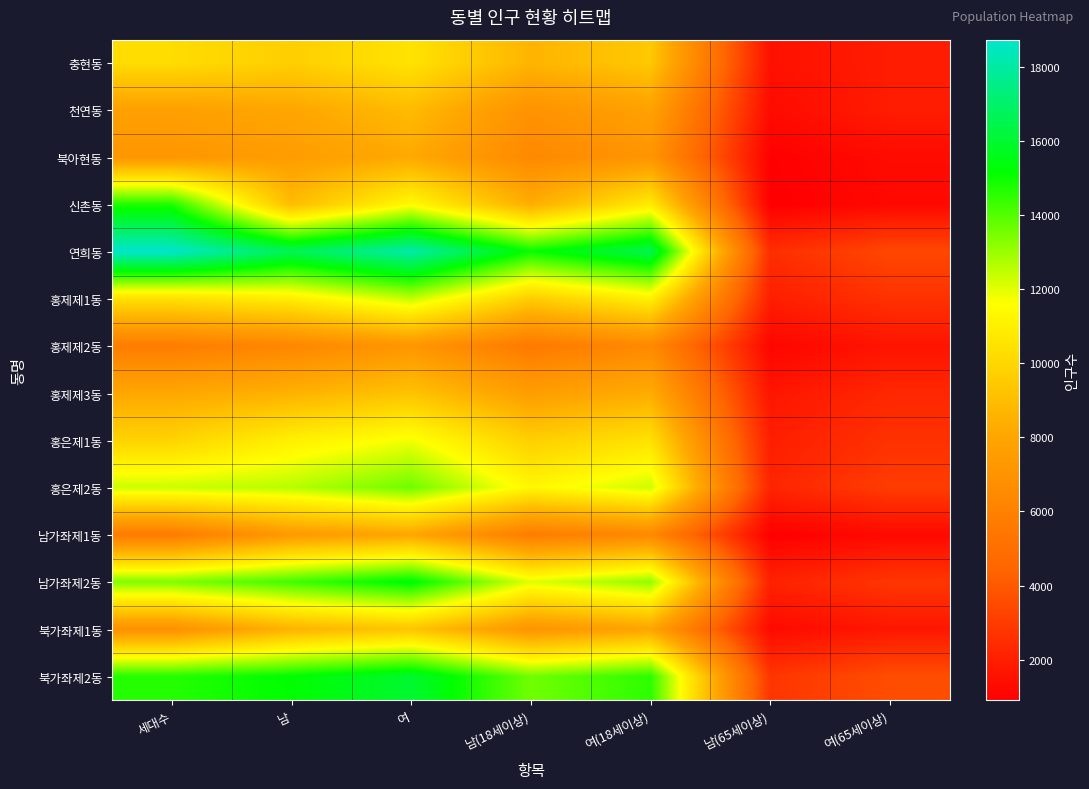

Which series has the widest spread of values?

연희동